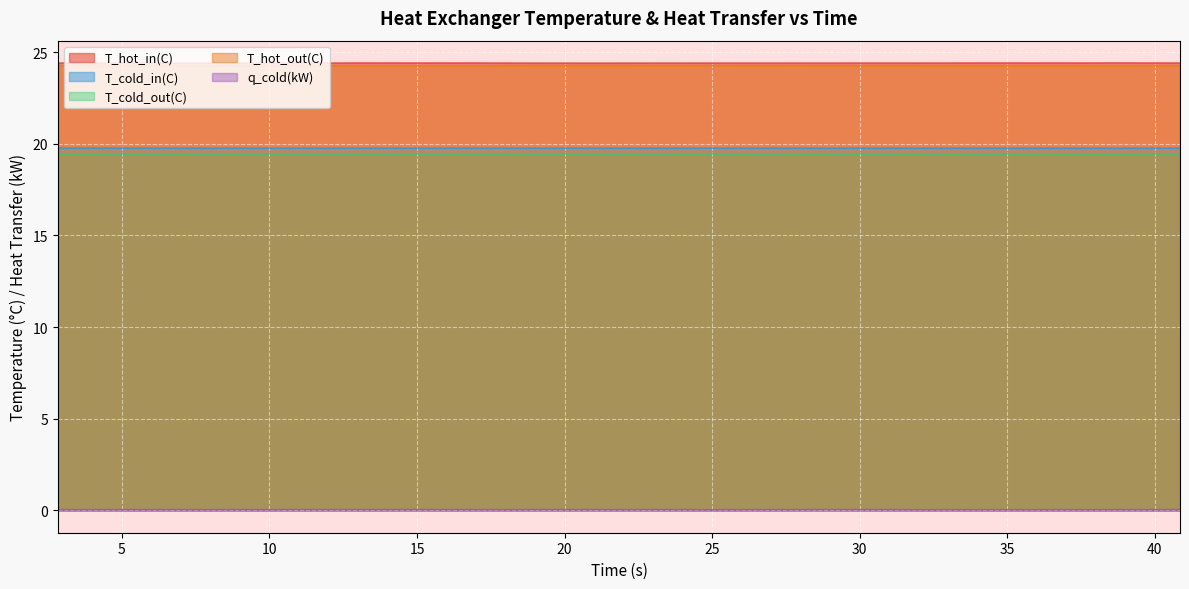

Where is the first local maximum for T_hot_in(C)?

5.83424